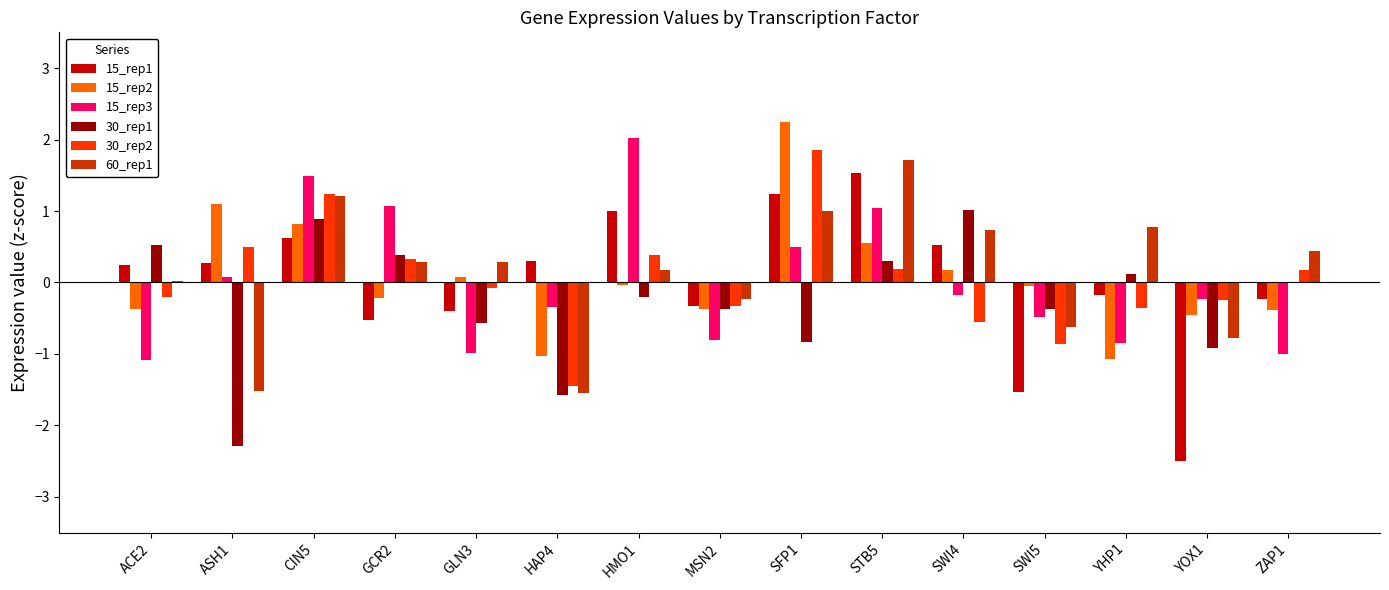

What is the sum of all 15_rep3 values?

0.3